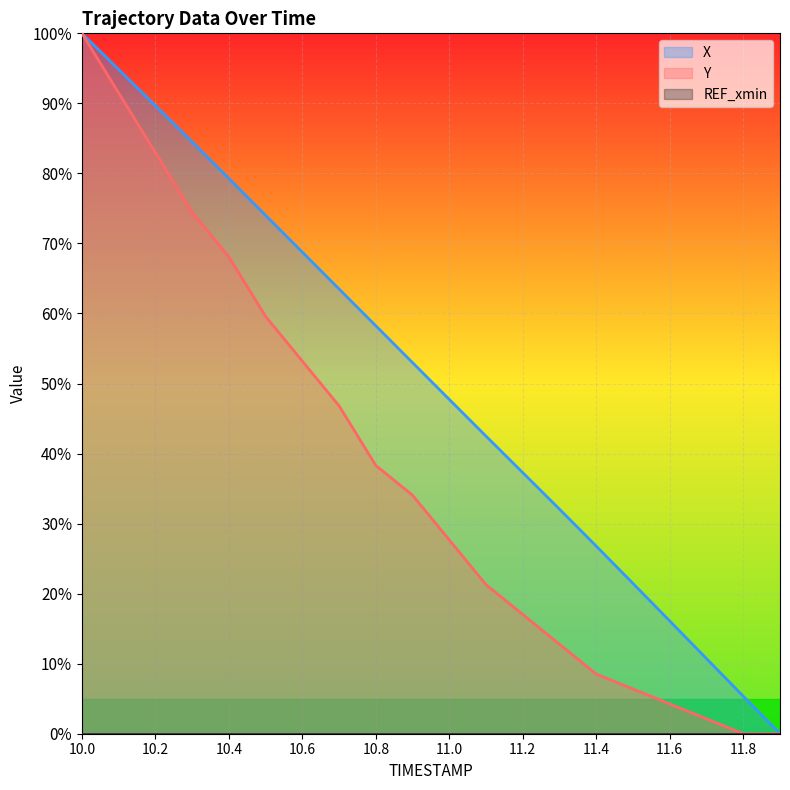

At which label is X closest to 50?

11.0